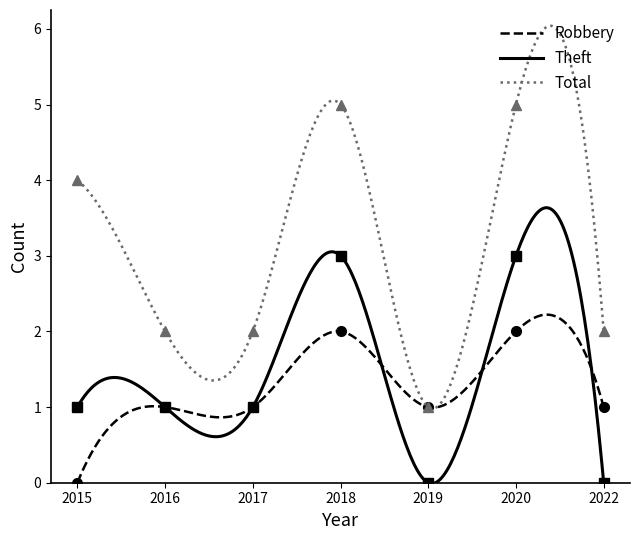

What are all the series names shown in the legend?

Robbery, Theft, Total